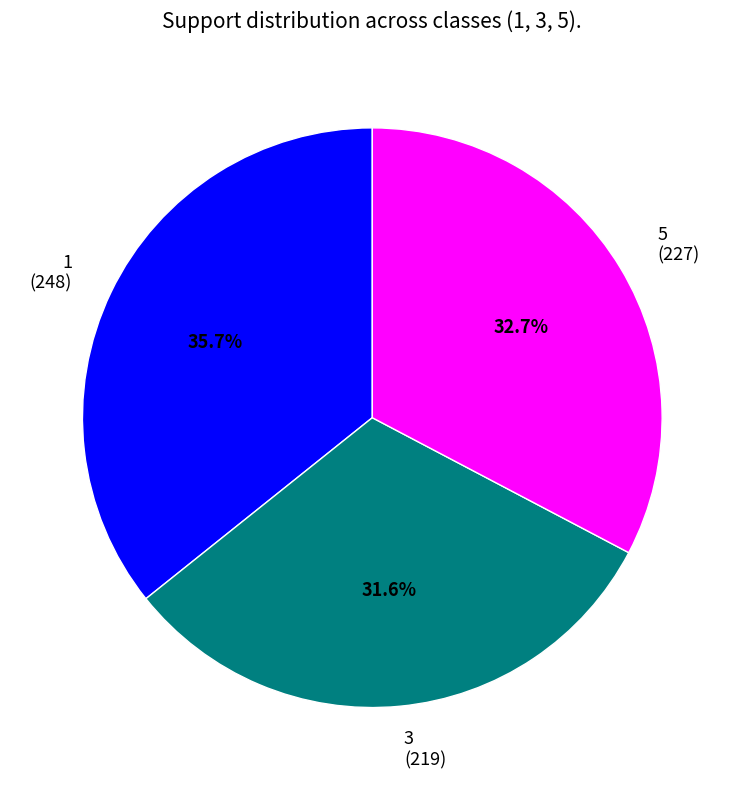

What is the total percentage of 1 and 3?

67.3%